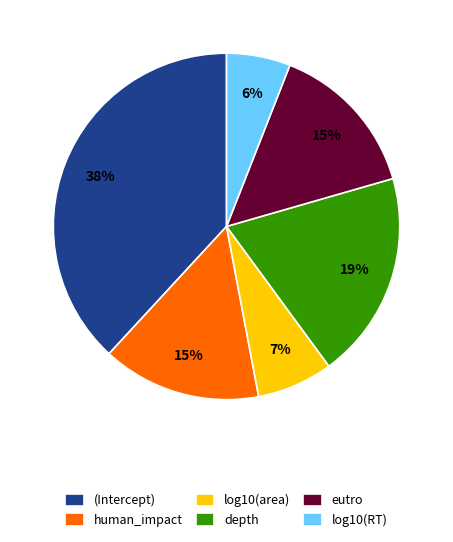

How many slices are in this pie chart?

6